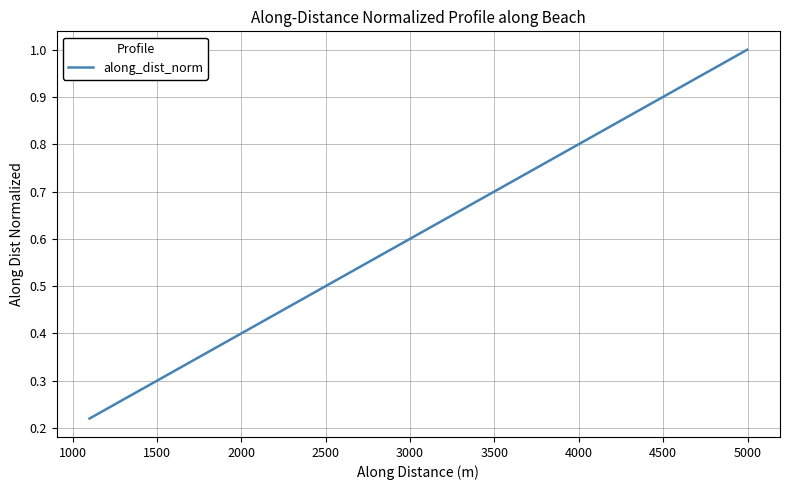

How many lines are shown in the chart?

1